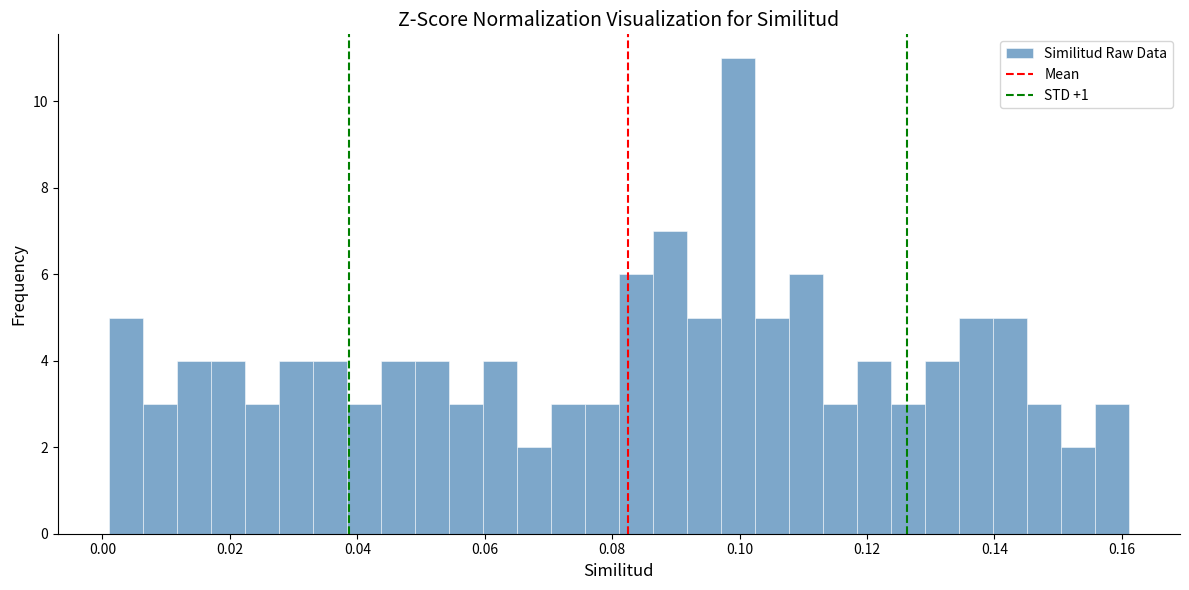

Around what value on the x-axis is the tallest bar? Give the approximate position of its centre, as read against the axis.

0.100